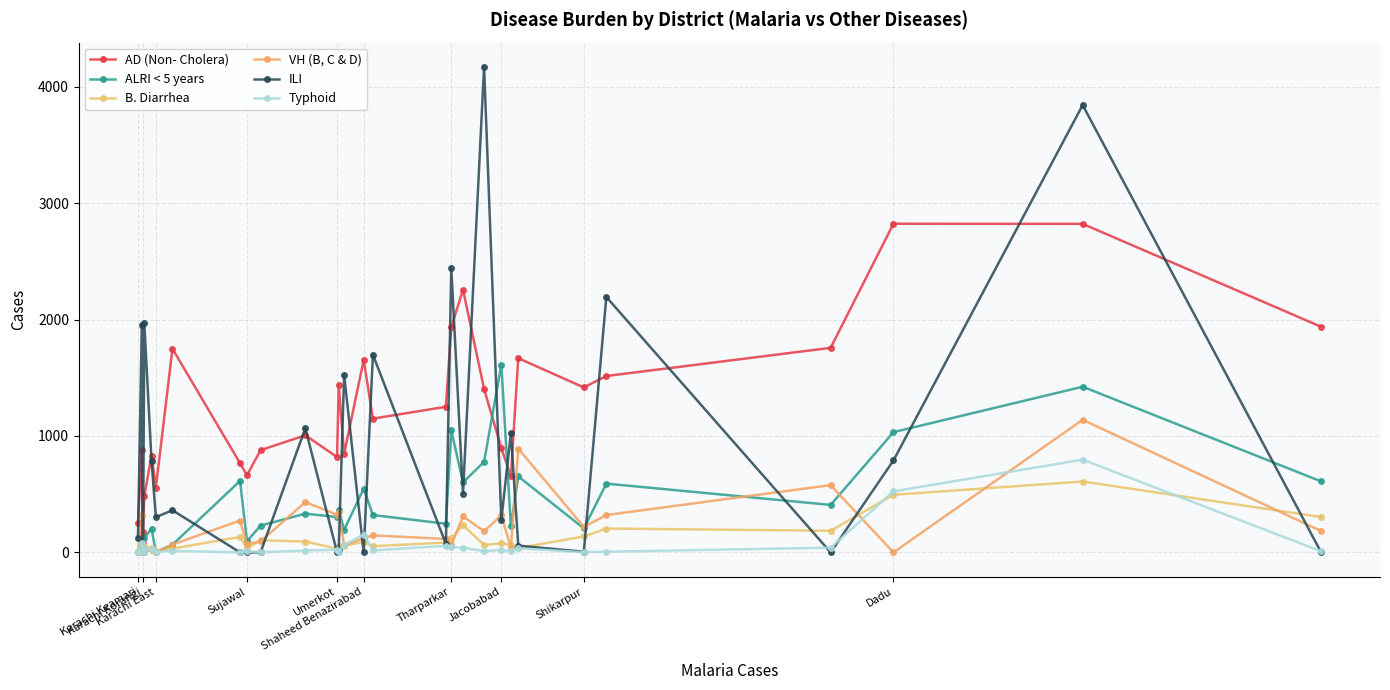

What is the average value of the AD (Non- Cholera) series?

1218